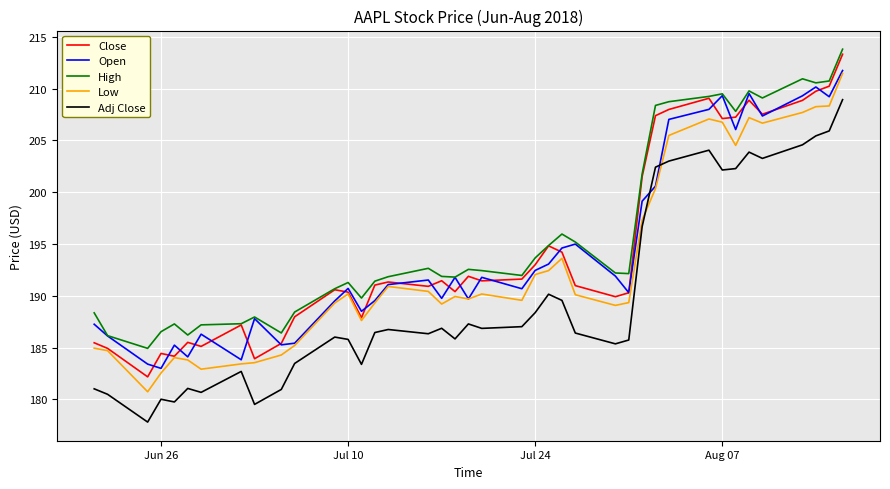

What is the minimum value for Adj Close?

177.8